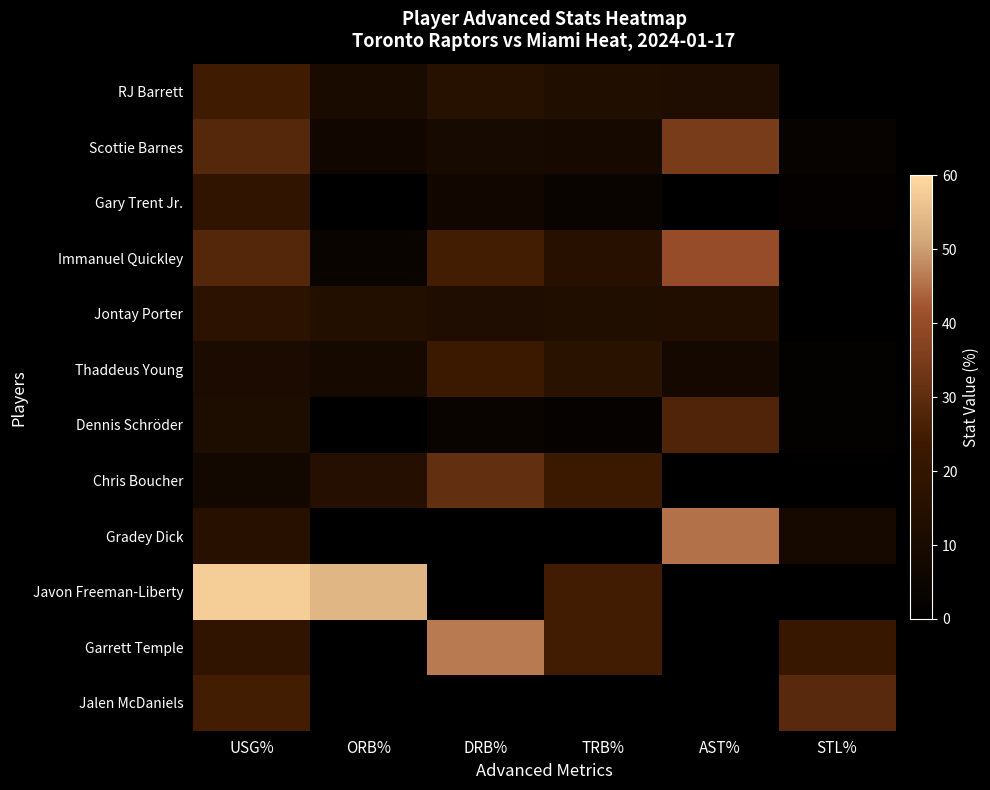

At how many categories does at least one series exceed 38?

4